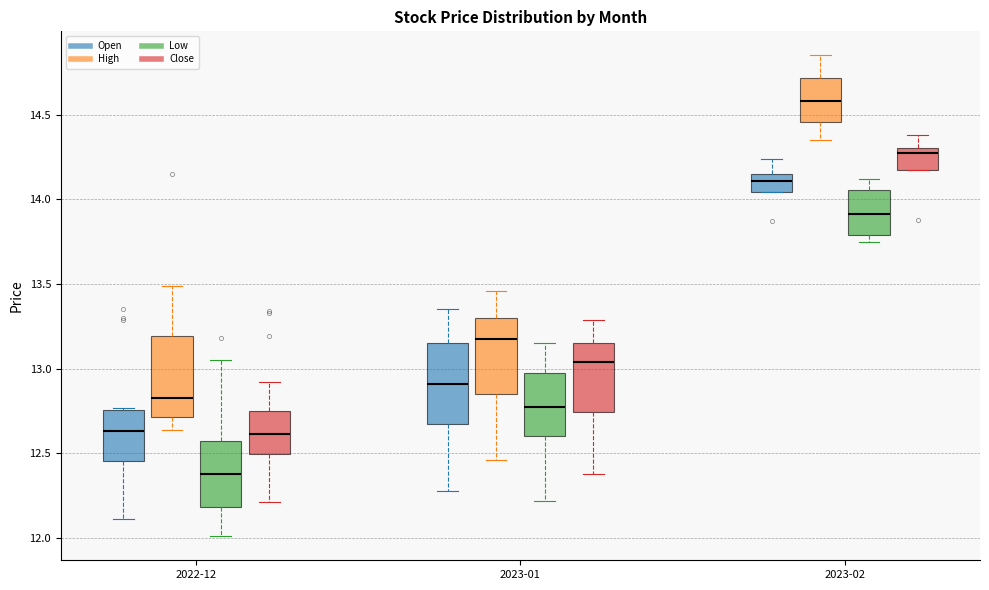

Reading left to right, read every box against the y-axis: the position of its median line, the range the box covers, and the ends of its whiskers. The values are not printed on the chart, so give them approximately, as read against the axis.

2022-12 (Open): median 12.65, box 12.45 to 12.75, whiskers 12.10 to 12.75 (just above the box's upper edge)
2022-12 (High): median 12.80, box 12.70 to 13.20, whiskers 12.65 to 13.50
2022-12 (Low): median 12.40, box 12.20 to 12.55, whiskers 12.00 to 13.05
2022-12 (Close): median 12.60, box 12.50 to 12.75, whiskers 12.20 to 12.90
2023-01 (Open): median 12.90, box 12.65 to 13.15, whiskers 12.30 to 13.35
2023-01 (High): median 13.15, box 12.85 to 13.30, whiskers 12.45 to 13.45
2023-01 (Low): median 12.75, box 12.60 to 12.95, whiskers 12.20 to 13.15
2023-01 (Close): median 13.05, box 12.75 to 13.15, whiskers 12.40 to 13.30
2023-02 (Open): median 14.10, box 14.05 to 14.15, whiskers 14.05 to 14.25
2023-02 (High): median 14.60, box 14.45 to 14.70, whiskers 14.35 to 14.85
2023-02 (Low): median 13.90, box 13.80 to 14.05, whiskers 13.75 to 14.10
2023-02 (Close): median 14.30 (just below the box's upper edge), box 14.15 to 14.30, whiskers 14.15 to 14.40